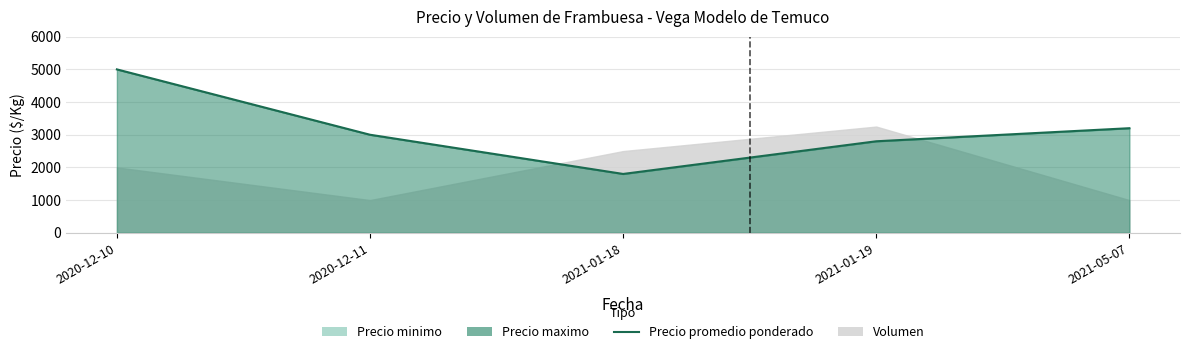

Which label corresponds to the smallest value in the chart?

2021-01-18